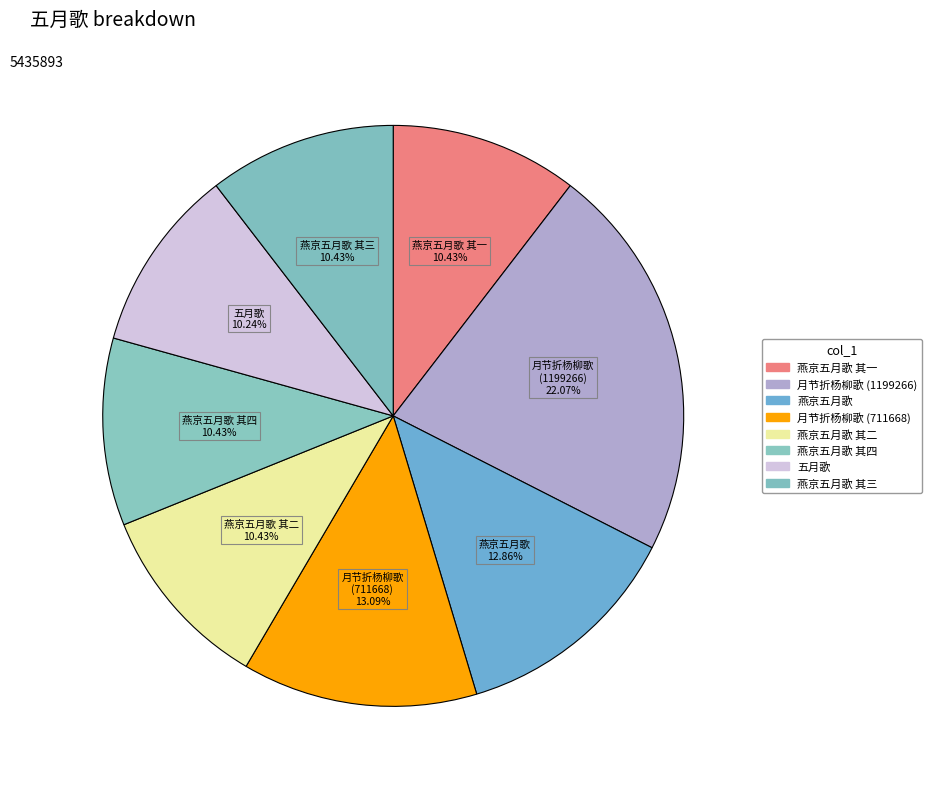

How many segments does this pie chart have?

8